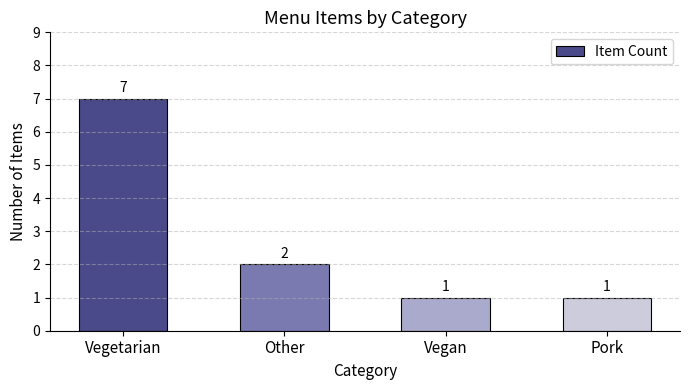

At which category does the chart reach its peak across all series?

Vegetarian